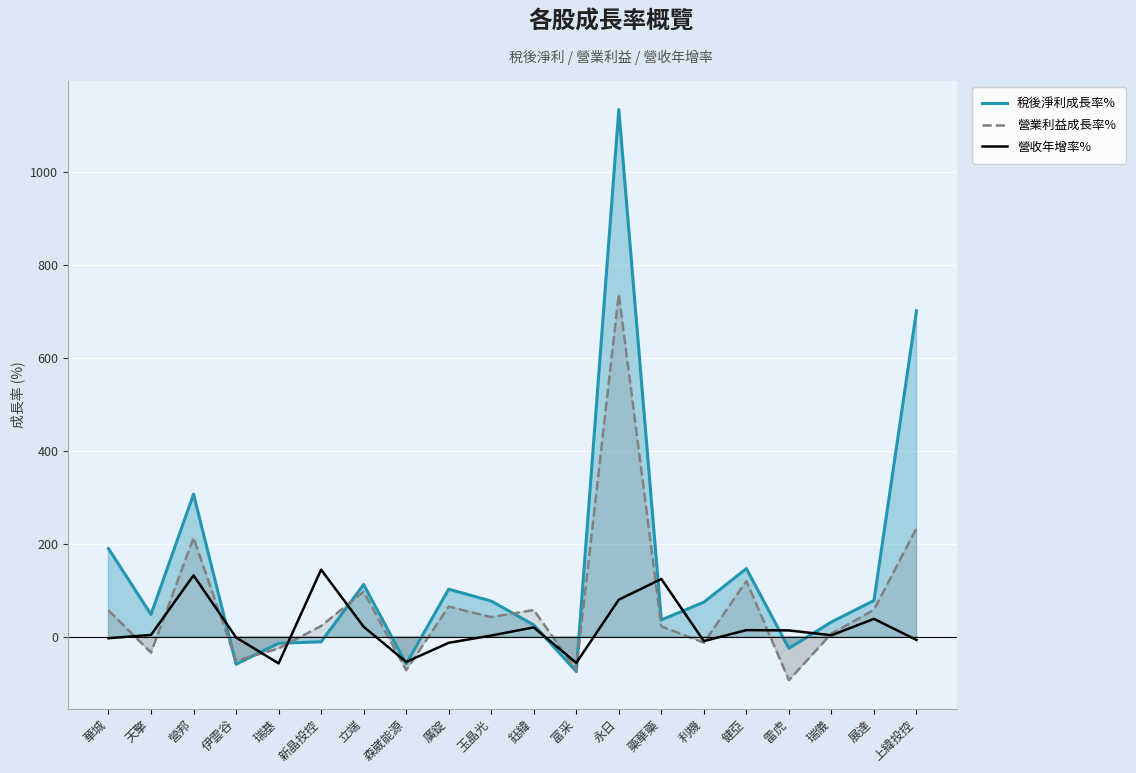

What are all the series names shown in the legend?

稅後淨利成長率%, 營業利益成長率%, 營收年增率%